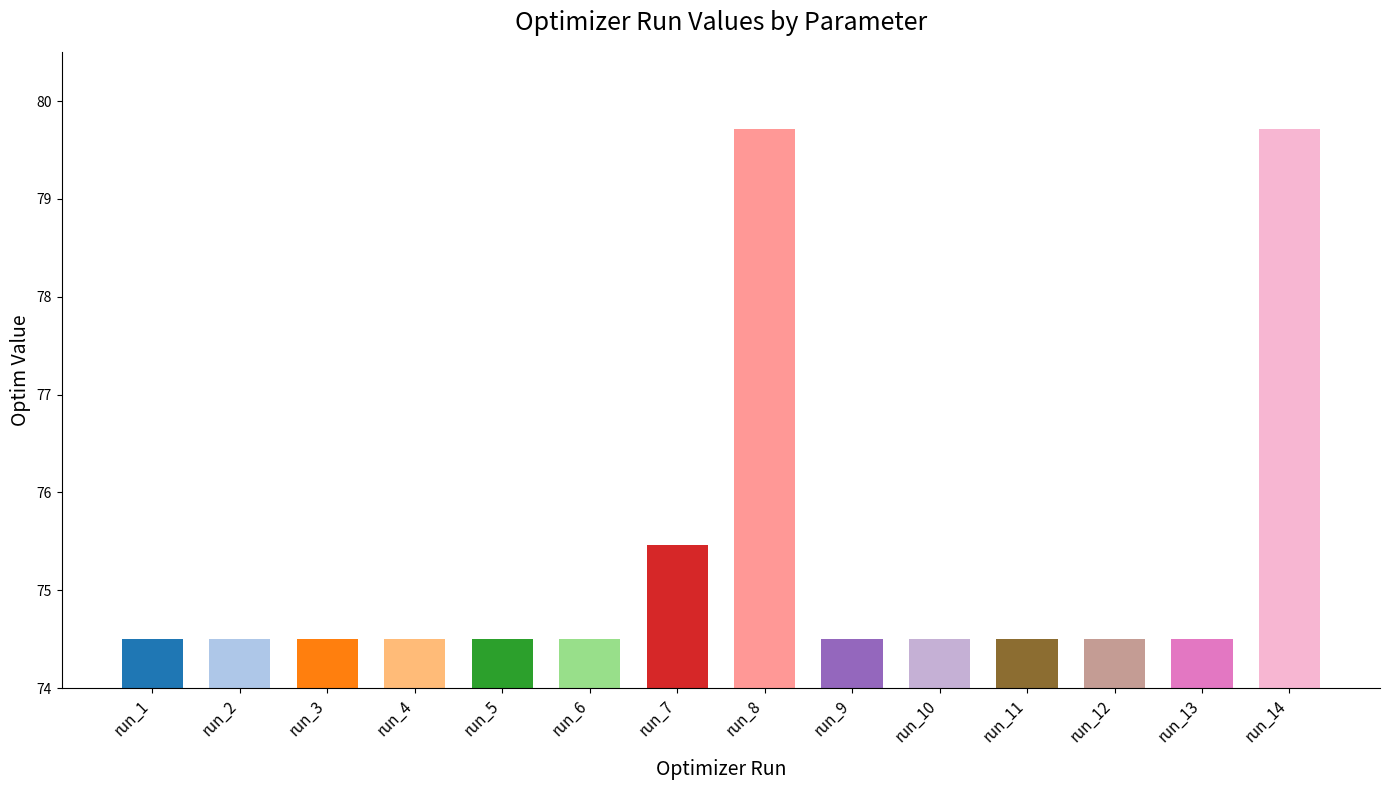

The chart shows a value of 74.5 at run_1. True or false?

True